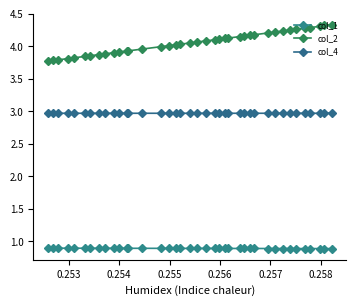

What is the sum of all col_2 values?

158.2